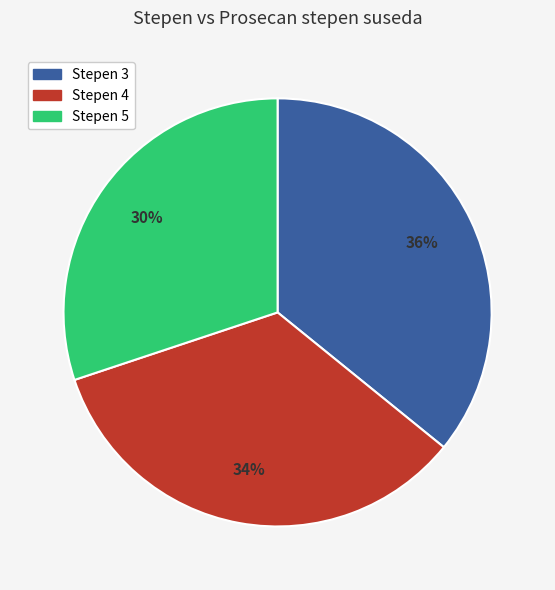

Is there any slice that represents more than half of the pie?

No